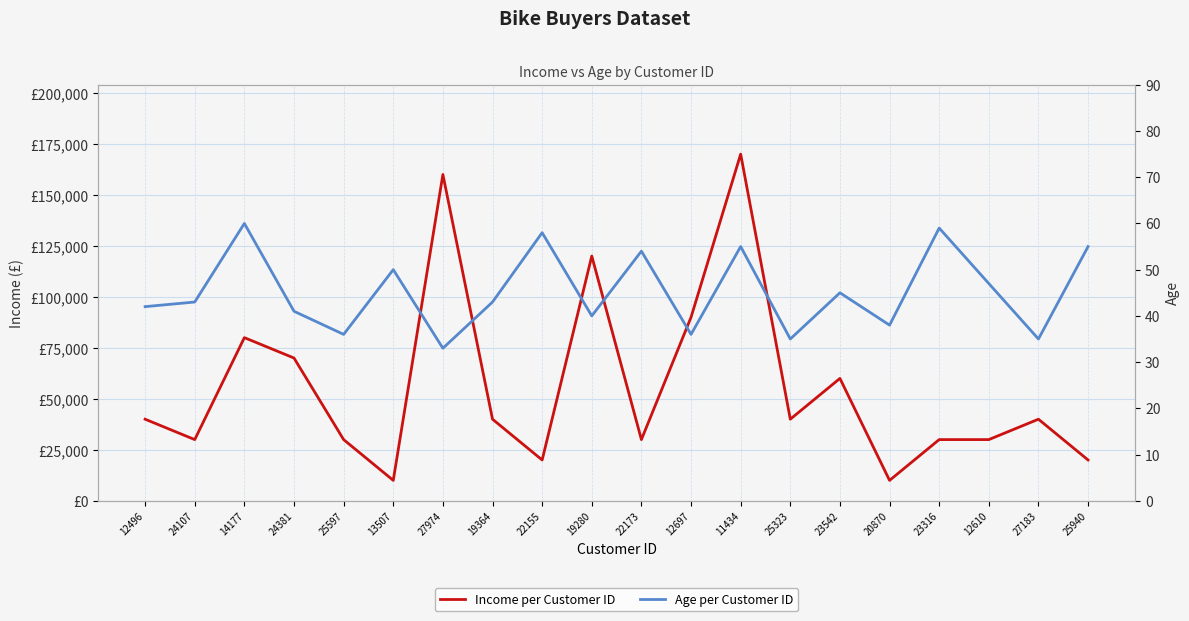

What position from the right is 12496?

20